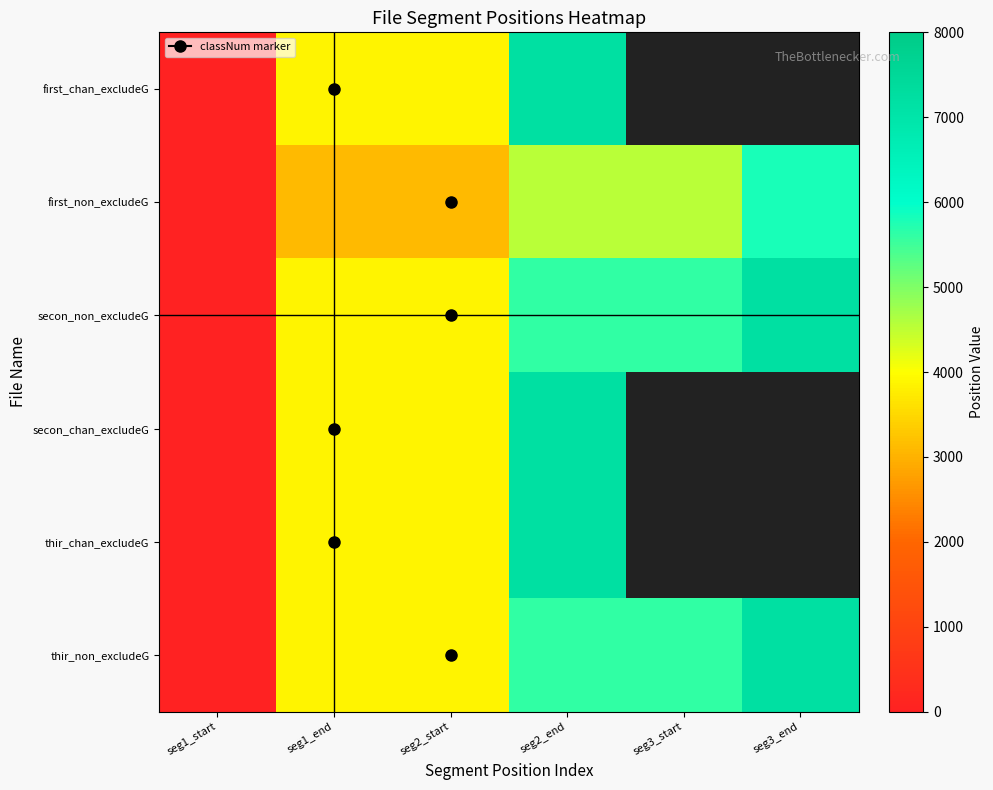

How many categories are shown in the chart?

6